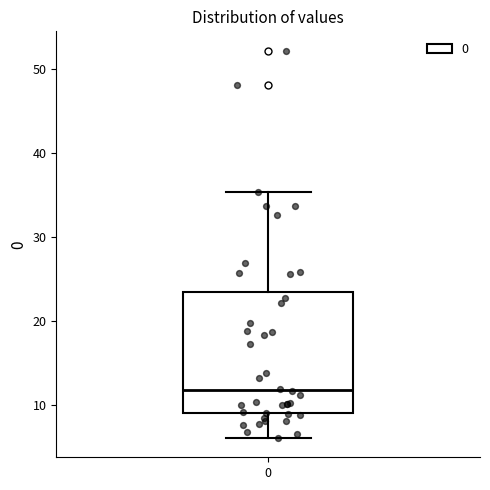

Transcribe this box plot: give where the median line is, the range the box spans, and where the two whiskers end, as read against the y-axis. The values are not printed on the chart, so give them approximately, as read against the axis.

median 12, box 9 to 23, whiskers 6 to 35